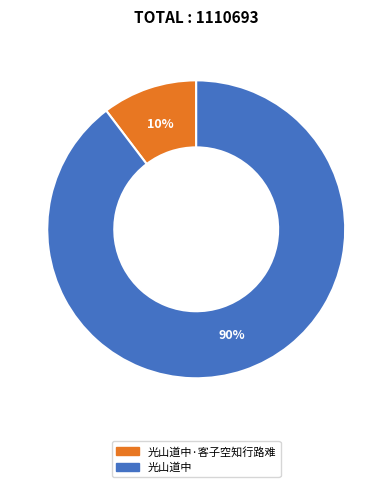

To the nearest percent, what is the average slice percentage?

50%